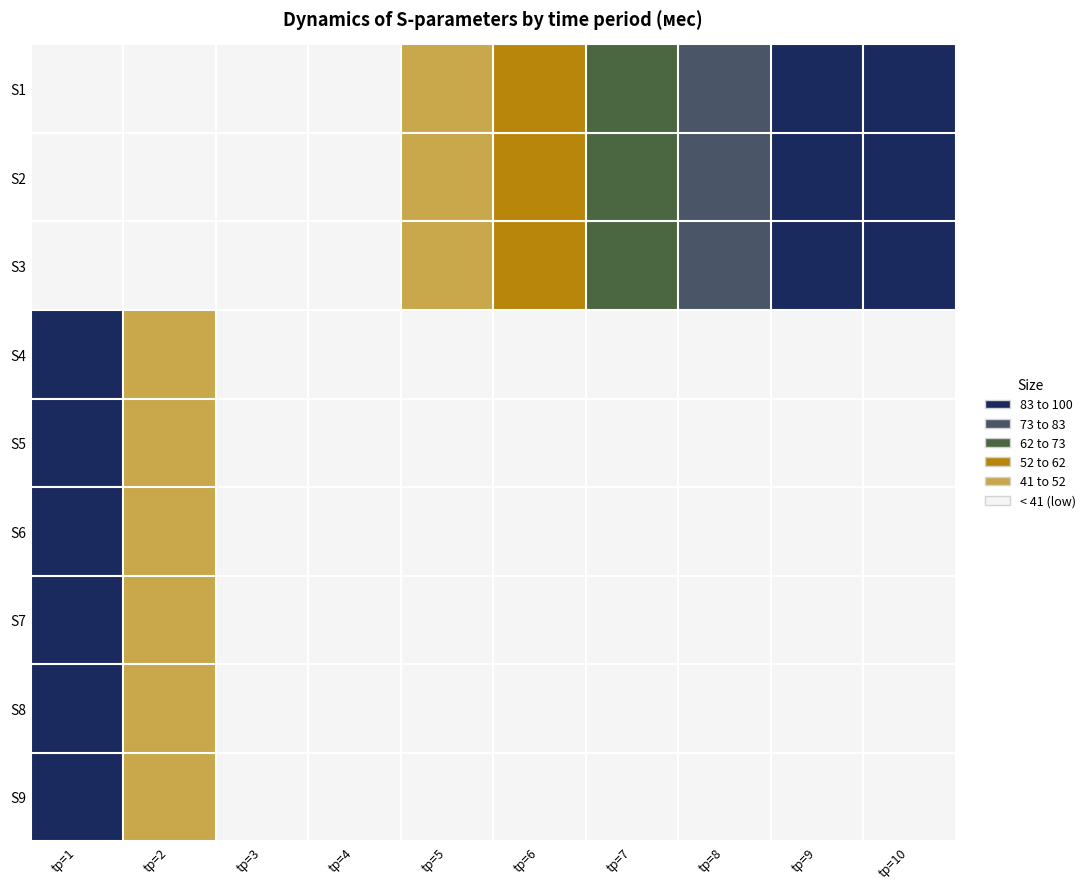

At which category does the chart reach its peak across all series?

tр=1